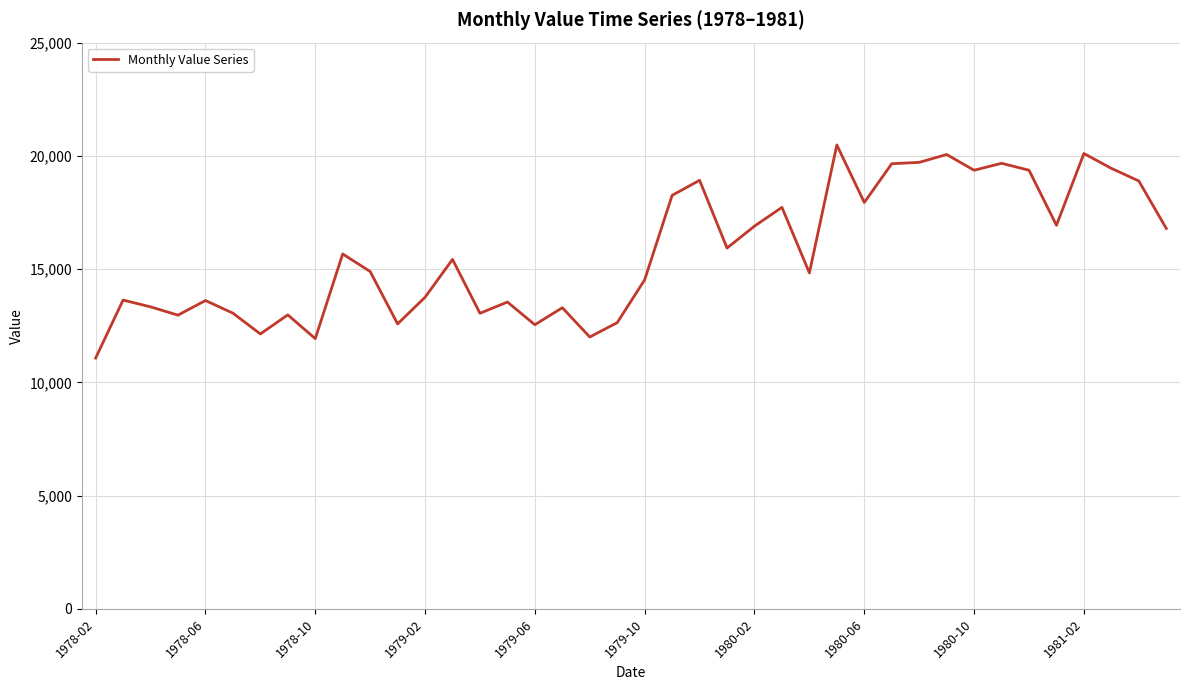

What is the minimum value shown in the chart?

11071